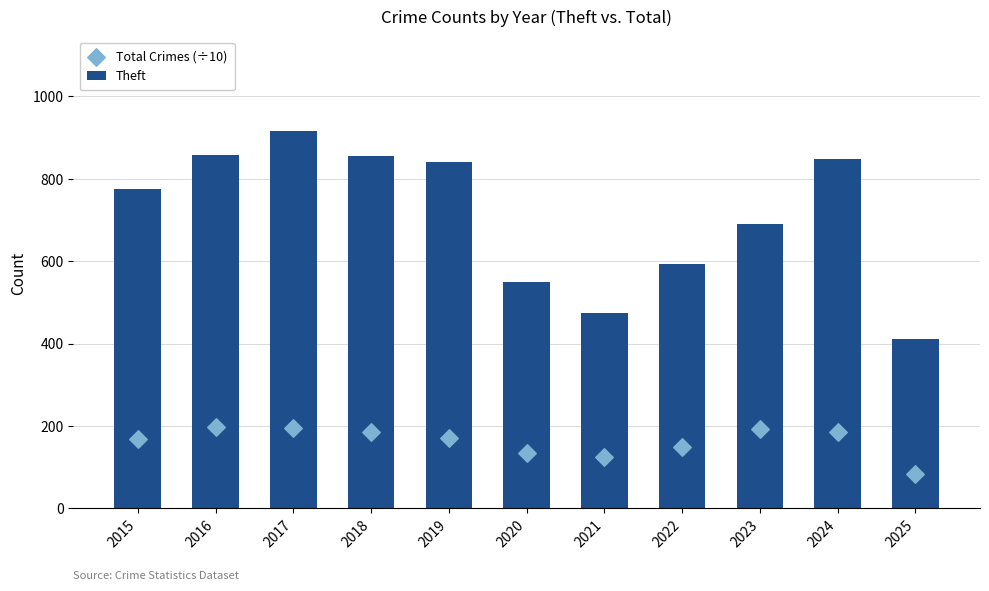

At which category is the sum across all series the highest?

2017